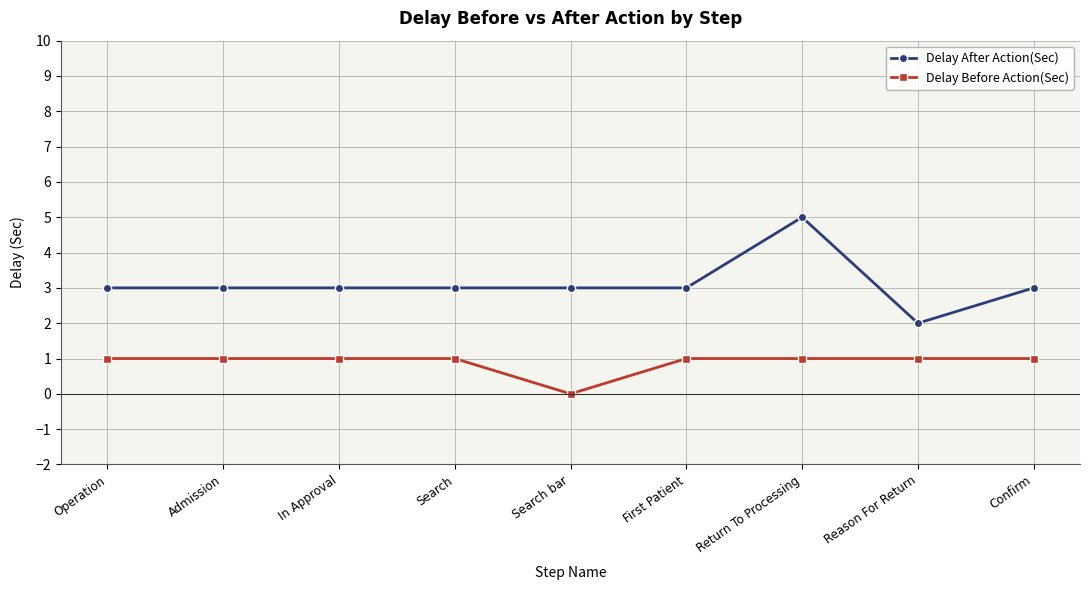

How many lines are shown in the chart?

2